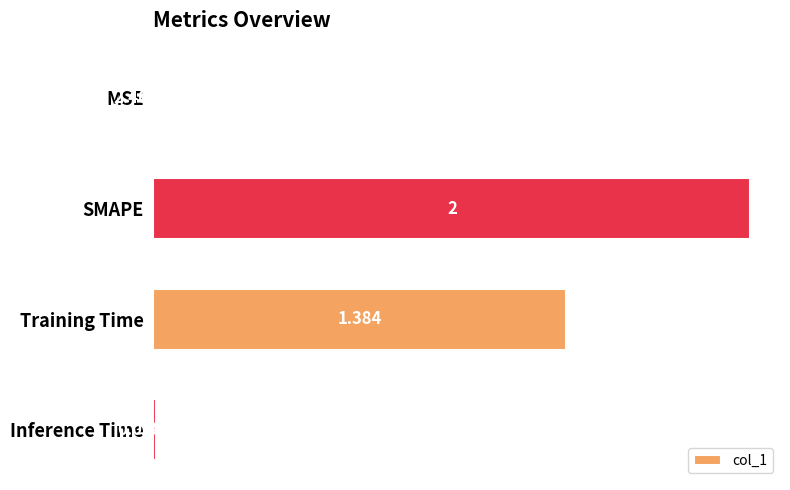

Between MSE and SMAPE, which is larger?

SMAPE